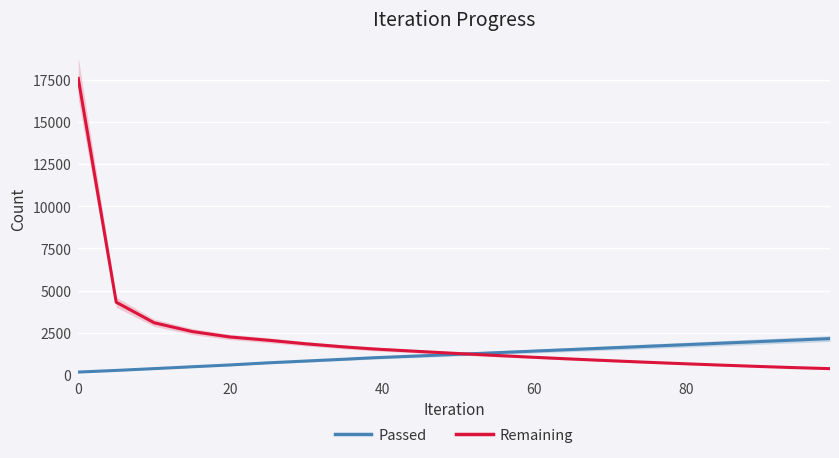

Reading right to left, what are all the values shown in this chart?

Passed: 2160	2065	1970	1875	1780	1685	1590	1495	1400	1305	1210	1118	1028	938	831	725	599	491	382	275	177
Remaining: 380	445	520	600	685	775	870	970	1075	1185	1300	1420	1543	1668	1850	2064	2254	2578	3097	4315	17573